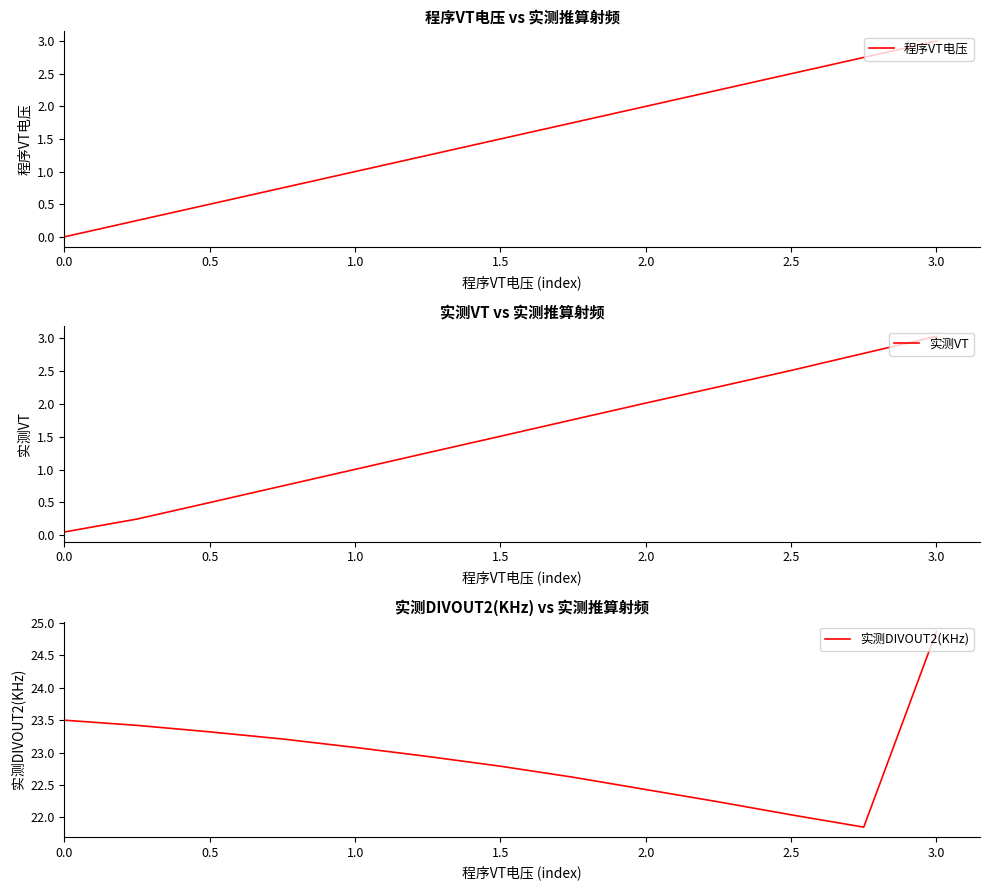

The value of 程序VT电压 at 1.0 is 0.7. True or false?

False